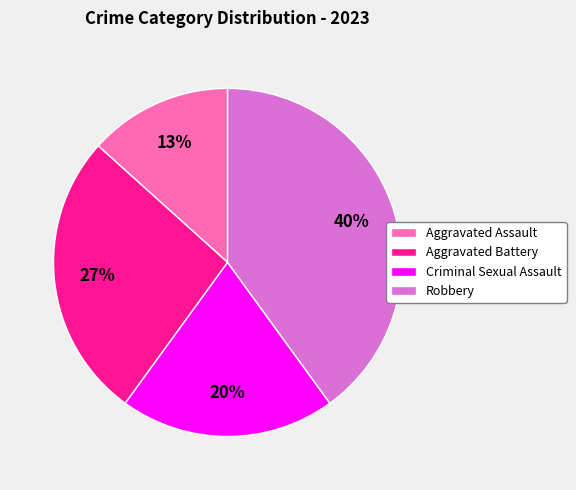

Which has a higher value, Aggravated Battery or Criminal Sexual Assault?

Aggravated Battery